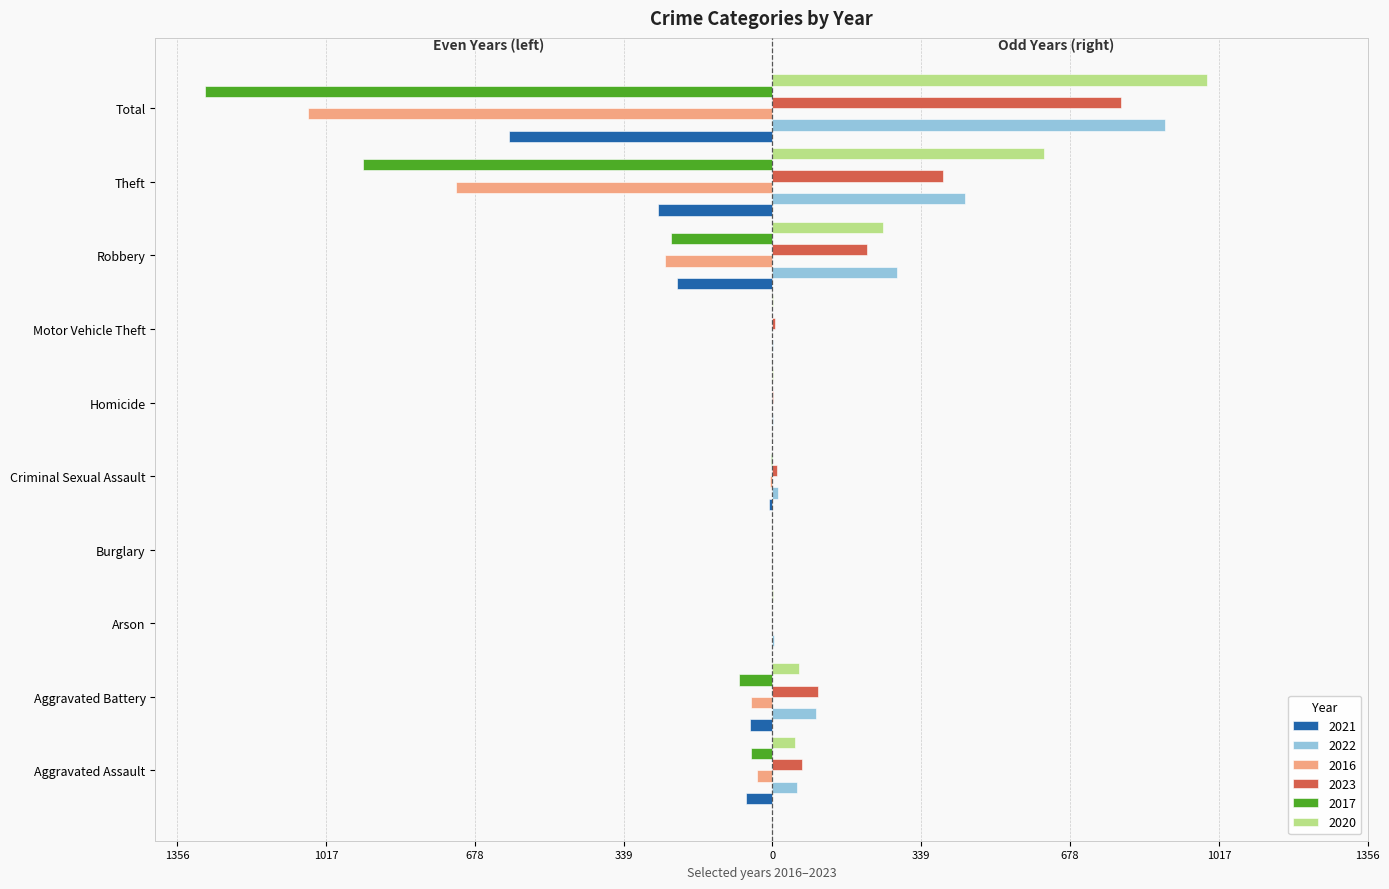

Reading left to right, what are all the values shown in this chart?

2021: -60	-52	-1	-1	-8	-2	0	-217	-260	-601
2022: 55	99	3	0	12	2	2	283	438	894
2016: -34	-49	0	0	-5	-1	-2	-245	-722	-1058
2023: 67	105	0	0	11	2	6	216	388	795
2017: -49	-75	0	-1	-4	0	-1	-230	-932	-1292
2020: 52	61	1	0	0	2	1	253	620	990